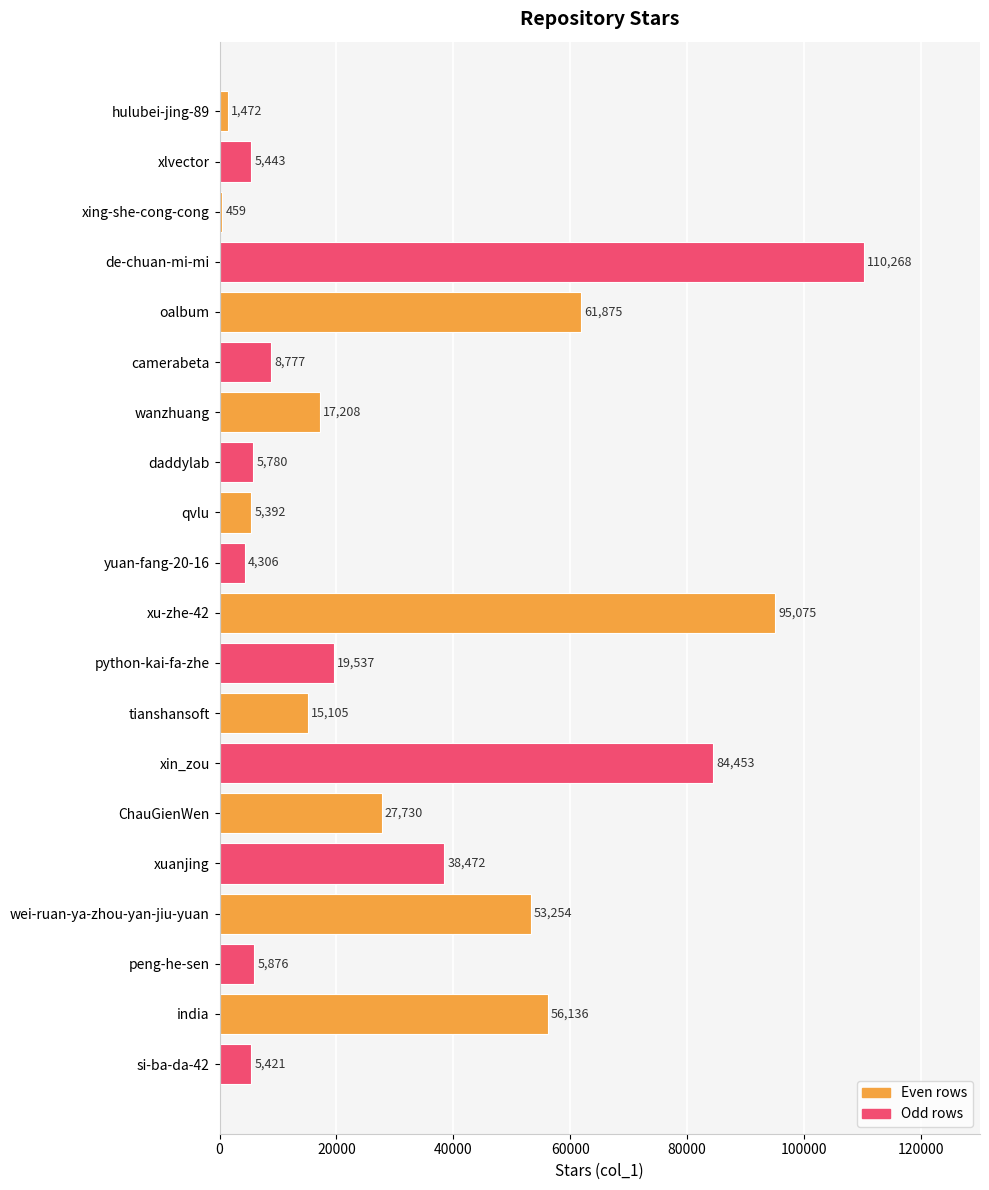

The chart shows a value of 95075 at xu-zhe-42. True or false?

True